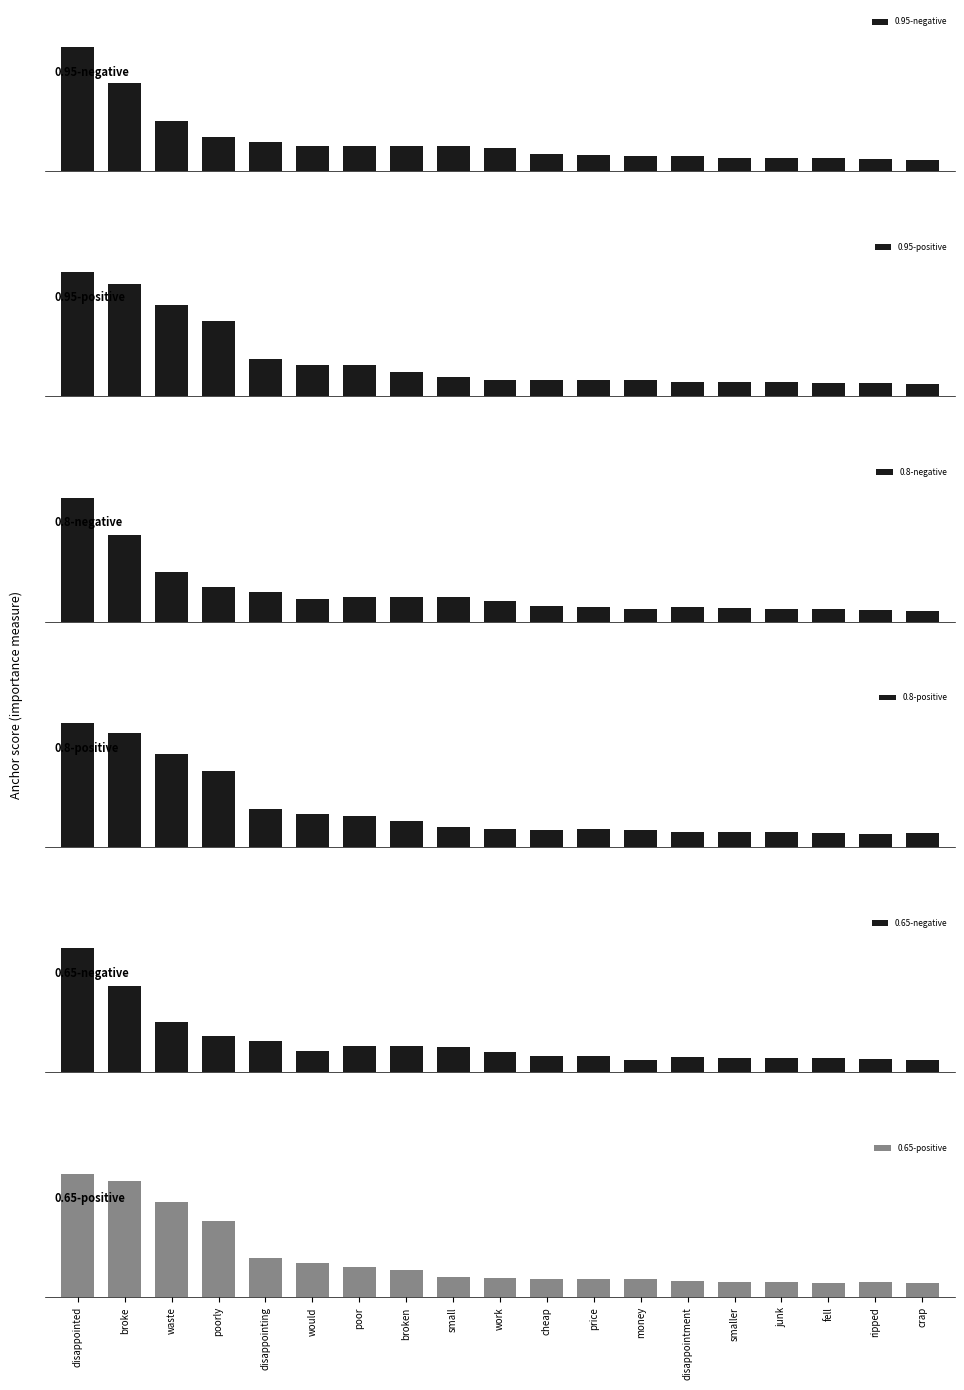

At how many categories does at least one series exceed 0?

19